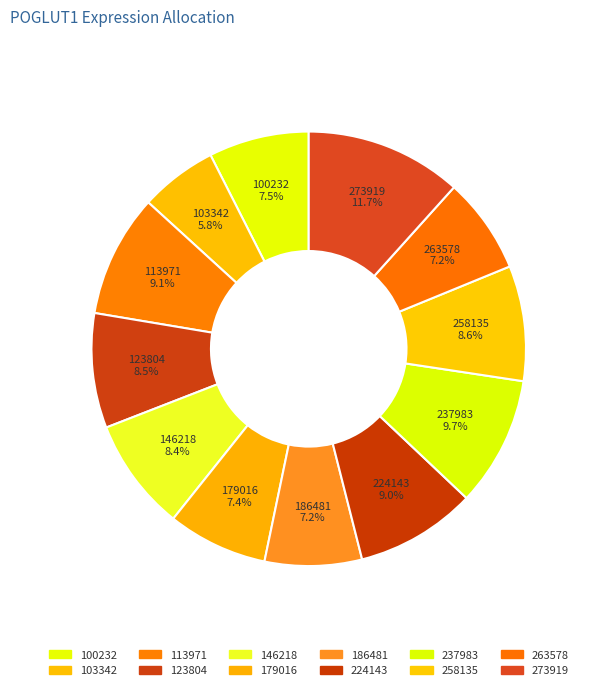

Which slice is the smallest?

103342